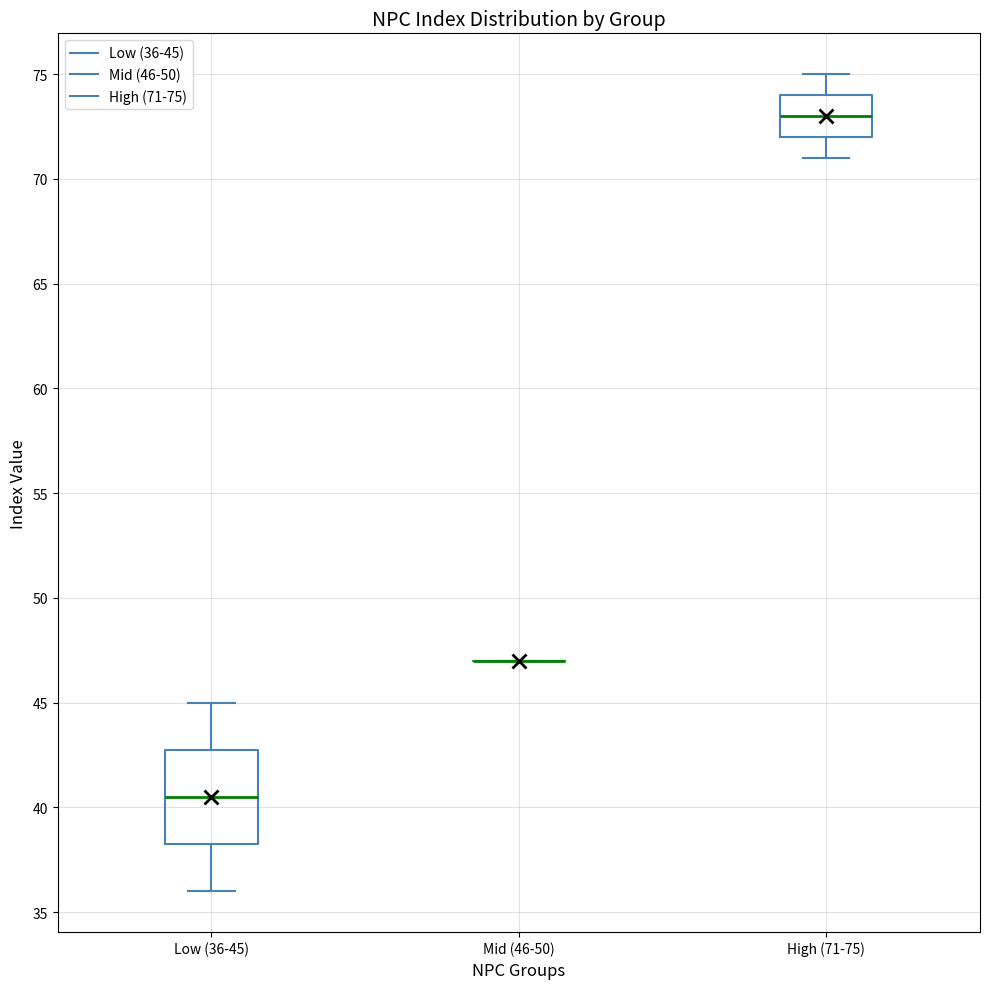

Reading left to right, transcribe this box plot: for each box, give where its median line is, the range the box spans, and where its two whiskers end, as read against the y-axis. The values are not printed on the chart, so give them approximately, as read against the axis.

Low (36-45): median 40.5, box 38.5 to 43.0, whiskers 36.0 to 45.0
Mid (46-50): box collapsed to a line at 47.0, whiskers 47.0 to 47.0
High (71-75): median 73.0, box 72.0 to 74.0, whiskers 71.0 to 75.0